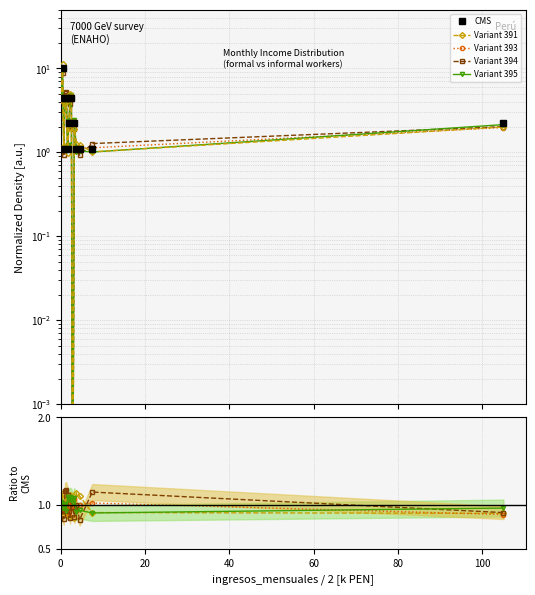

True or false: Variant 394 and Variant 395 intersect in this chart.

True